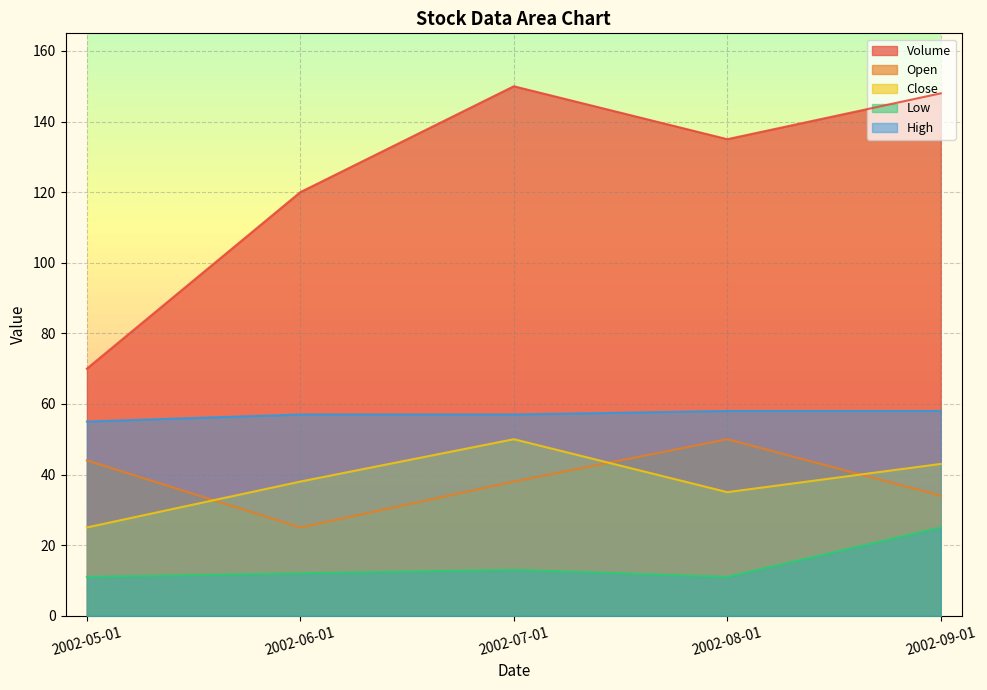

What is the spread (max minus min) of values at 2002-09-01?

123